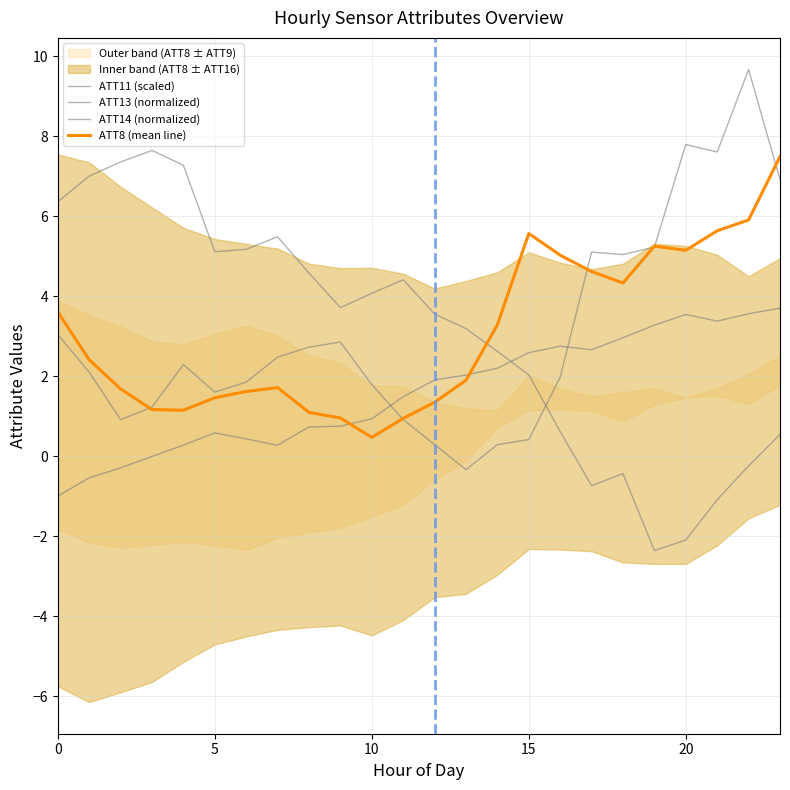

True or false: ATT8 (mean line) has a value of 1.9 at 20.

False